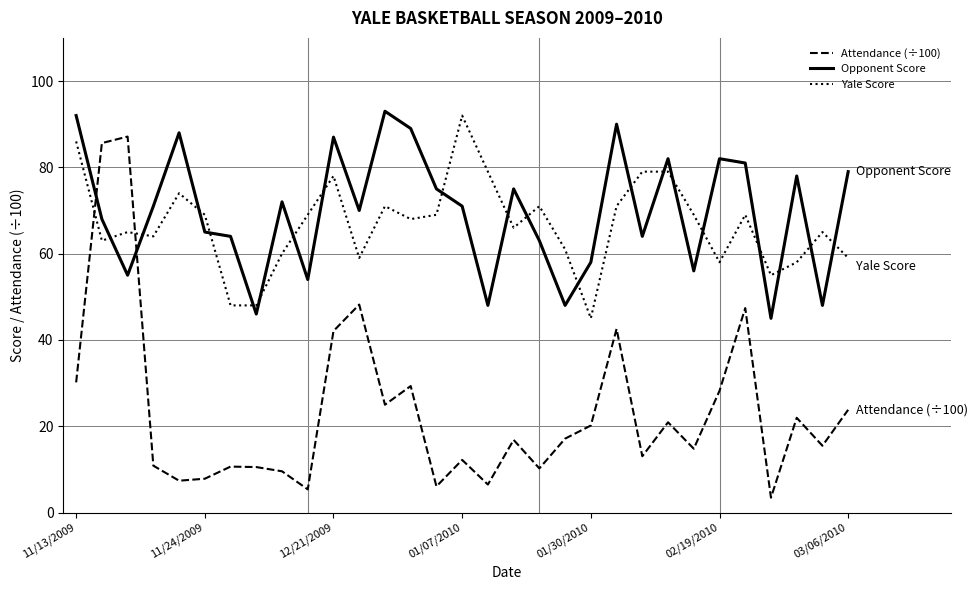

What is the difference between the second highest and second lowest values in the Yale Score series?

38.0